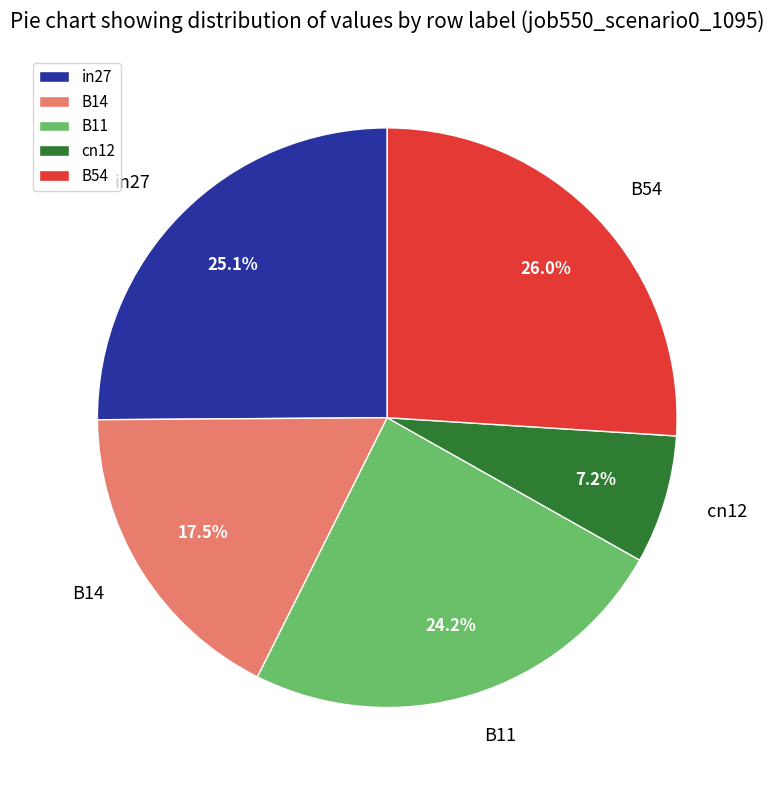

The B14 slice represents 5% of the pie. True or false?

False